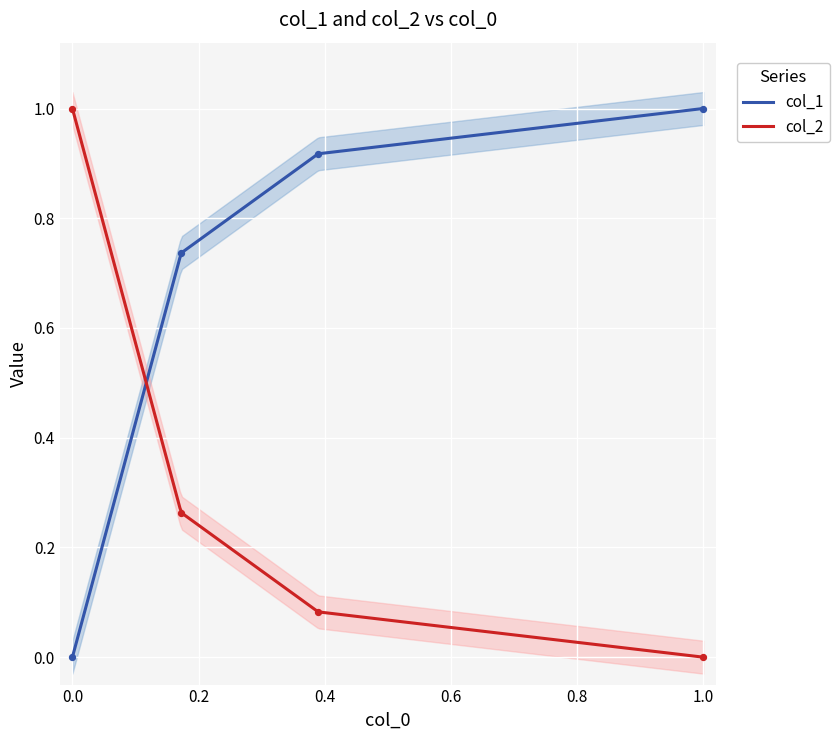

What is the total value across all series at 1.0?

1.0